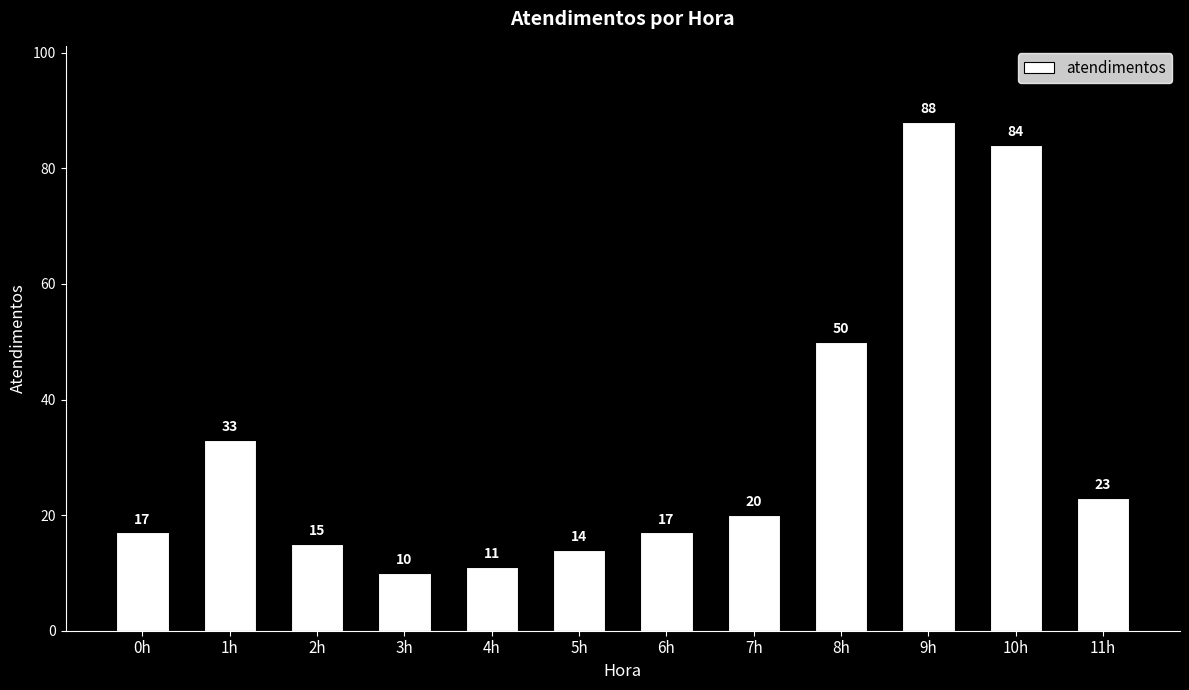

Reading left to right, list all the values displayed in this chart.

0h=17	1h=33	2h=15	3h=10	4h=11	5h=14	6h=17	7h=20	8h=50	9h=88	10h=84	11h=23